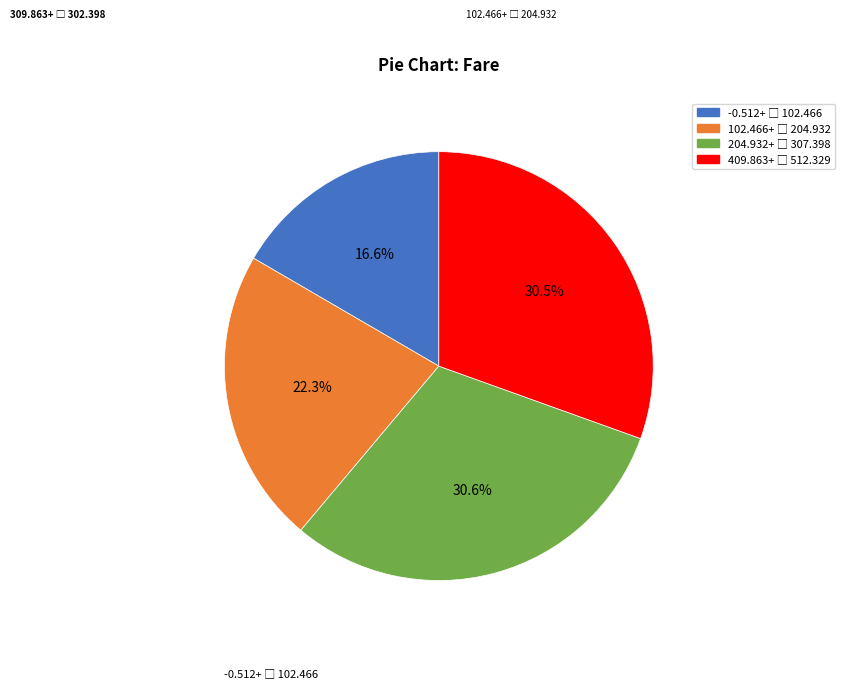

Is there a majority slice in this chart?

No